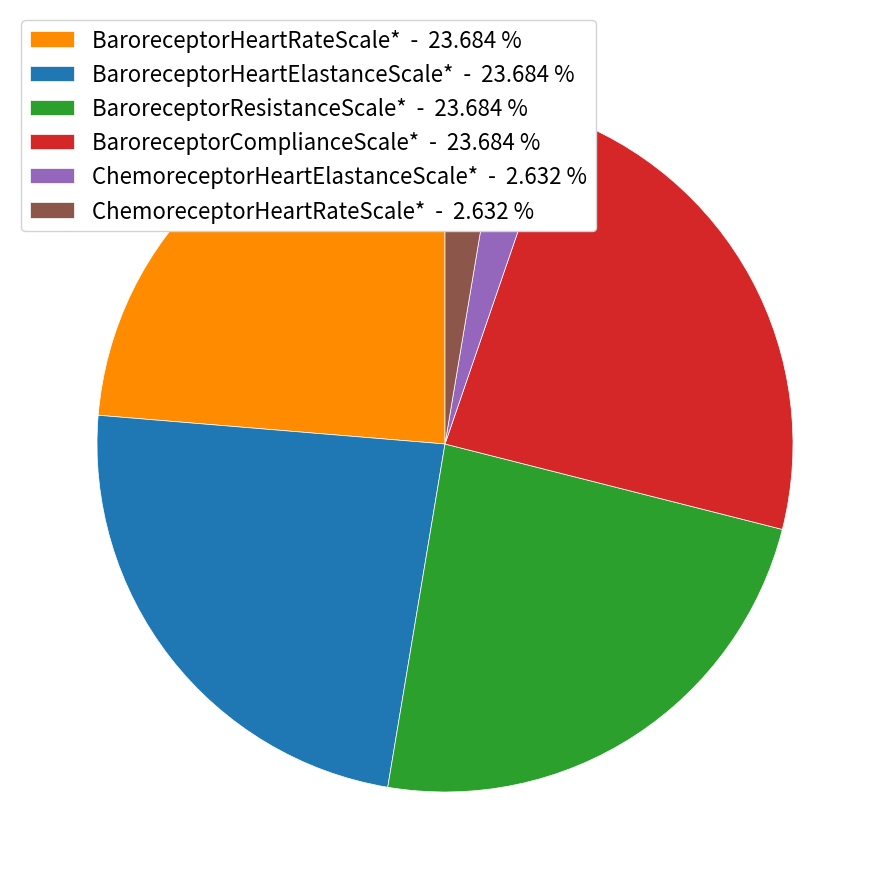

What is the ratio of the value at BaroreceptorHeartElastanceScale* - 23.684 % to the value at ChemoreceptorHeartElastanceScale* - 2.632 %?

9.0